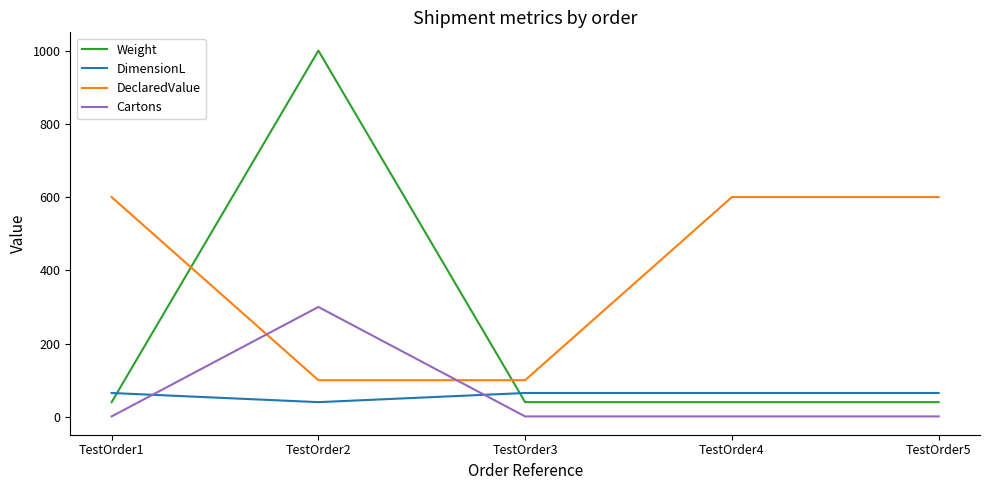

What is the total value across all series at TestOrder5?

706